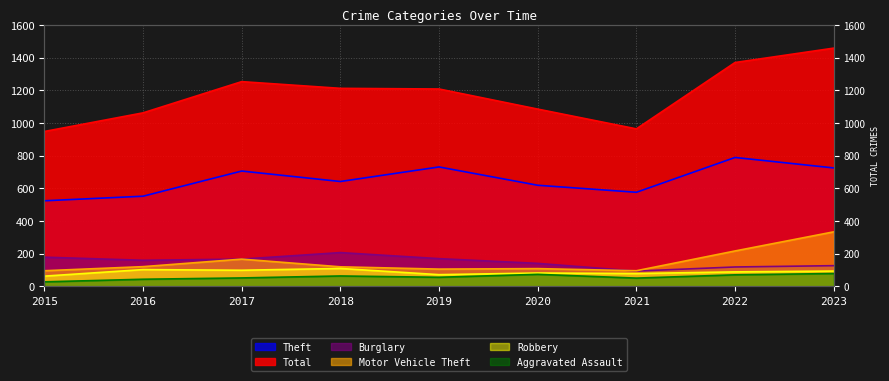

What is the greatest value displayed?

1458